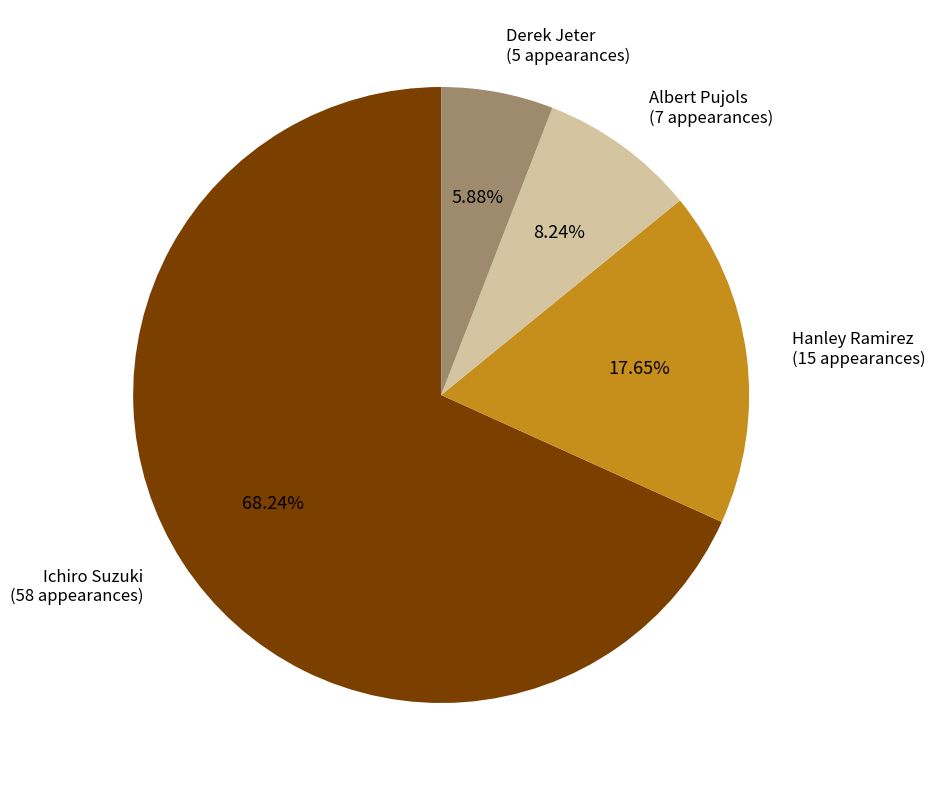

Which has a higher value, Derek Jeter or Albert Pujols?

Albert Pujols